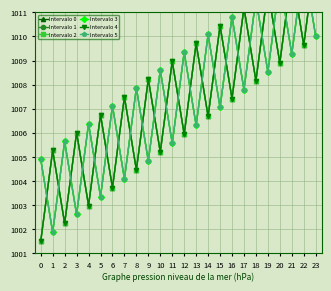

True or false: Intervalo 3 has more than 0 points higher than both neighbors.

True